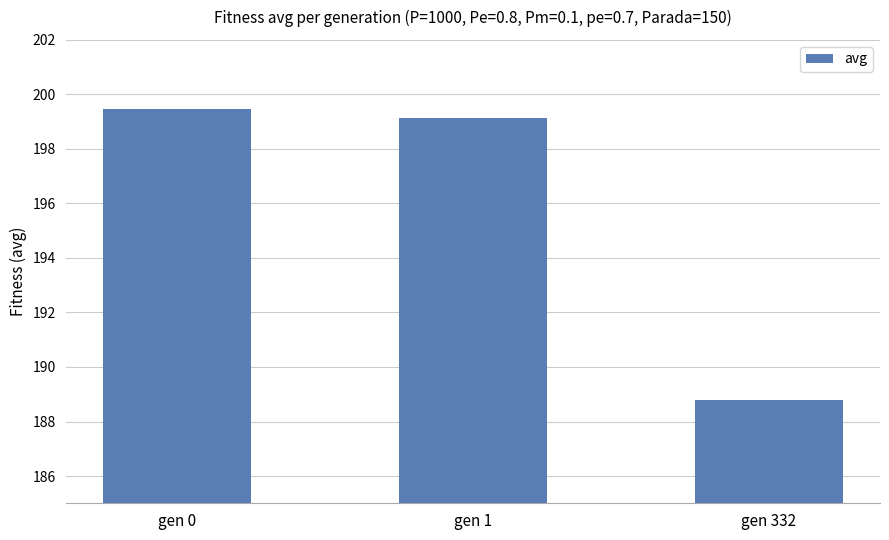

Reading left to right, list all the values displayed in this chart.

199.5	199.1	188.8